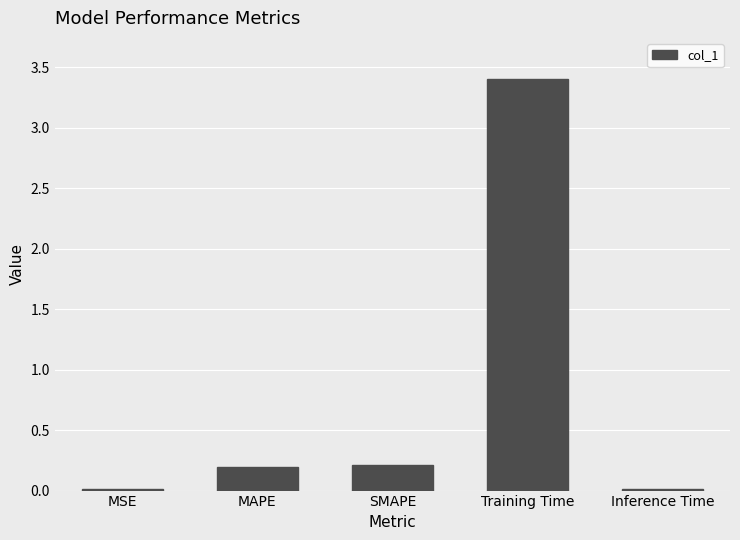

Between MSE and MAPE, which is larger?

MAPE